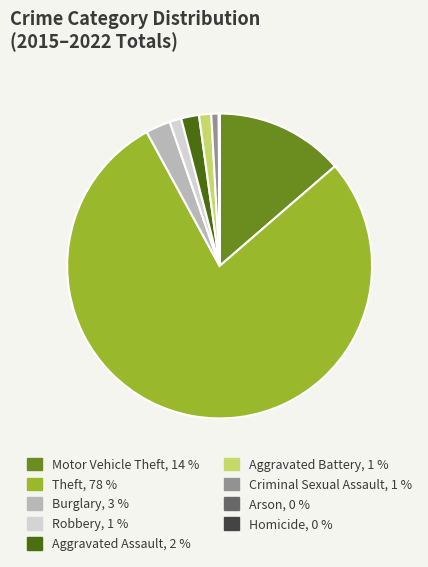

What is the largest slice in the pie chart?

Theft